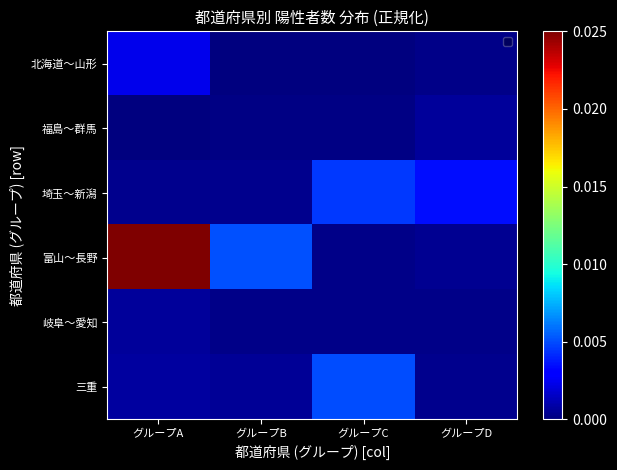

Between グループC and グループD, which series saw the biggest shift?

三重